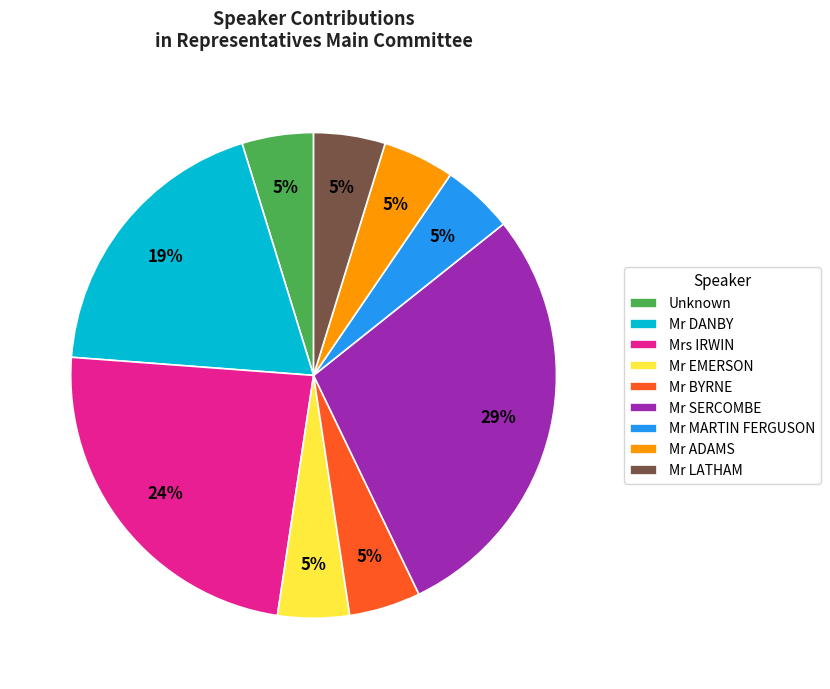

How many segments does this pie chart have?

9